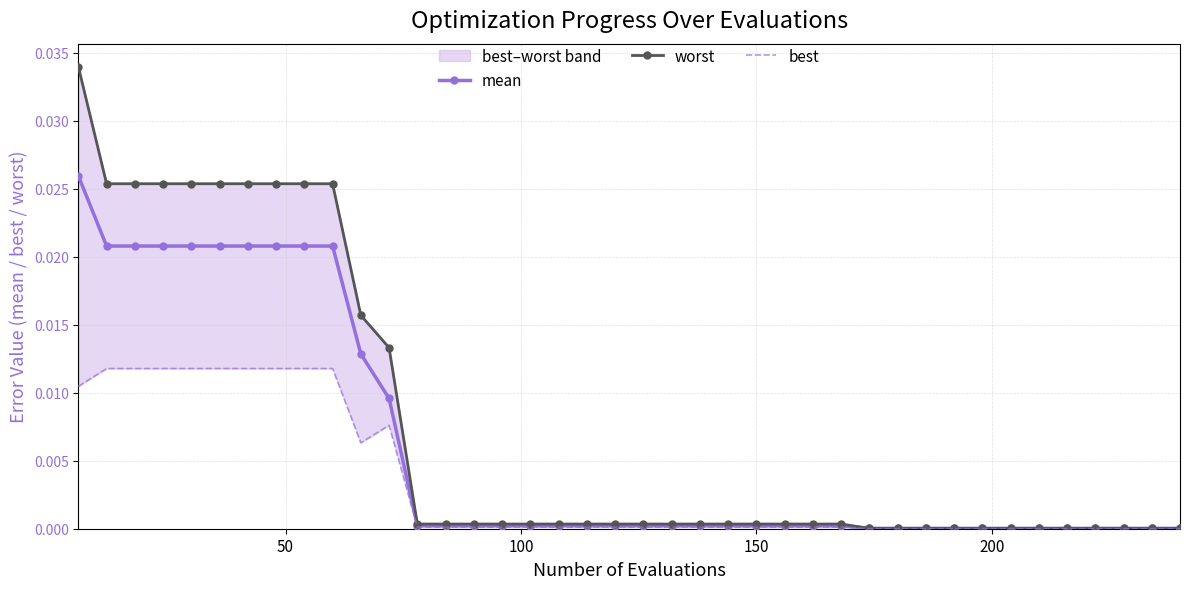

What is the sum of all best values?

0.1